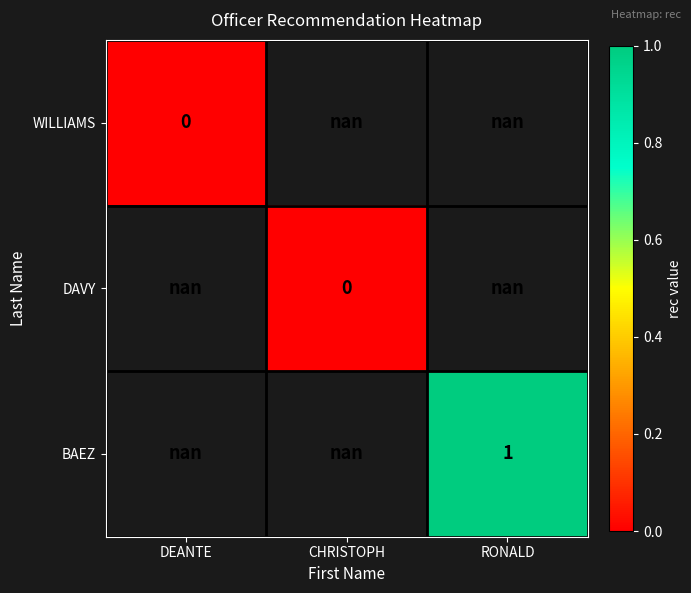

True or false: DAVY has a value of 0.0 at CHRISTOPH.

True